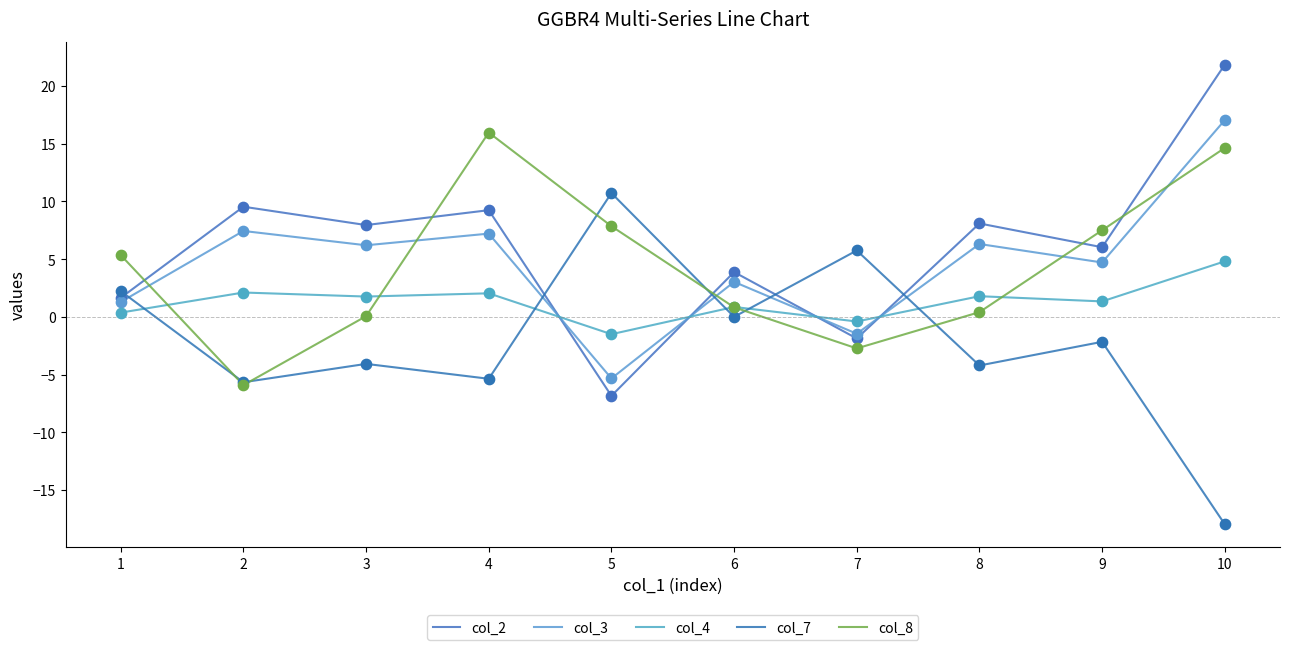

At which category is the sum across all series the highest?

10